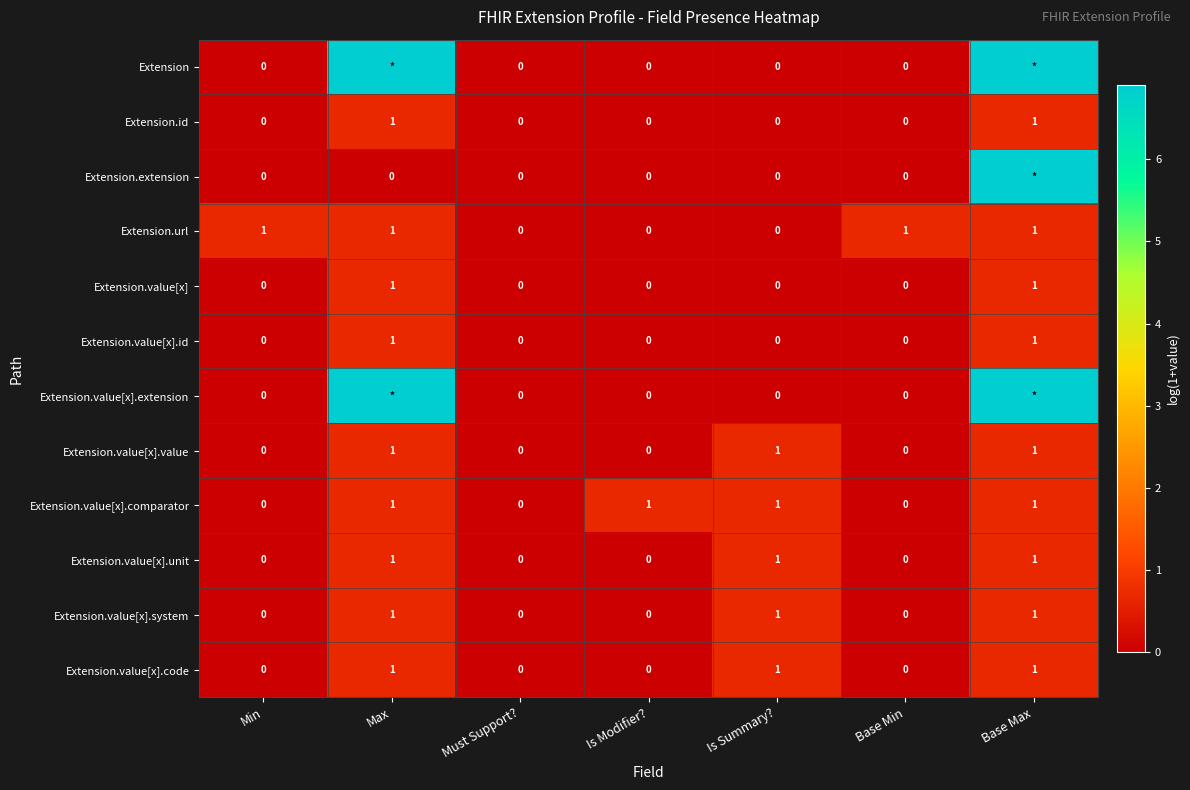

What is the greatest value displayed?

6.9